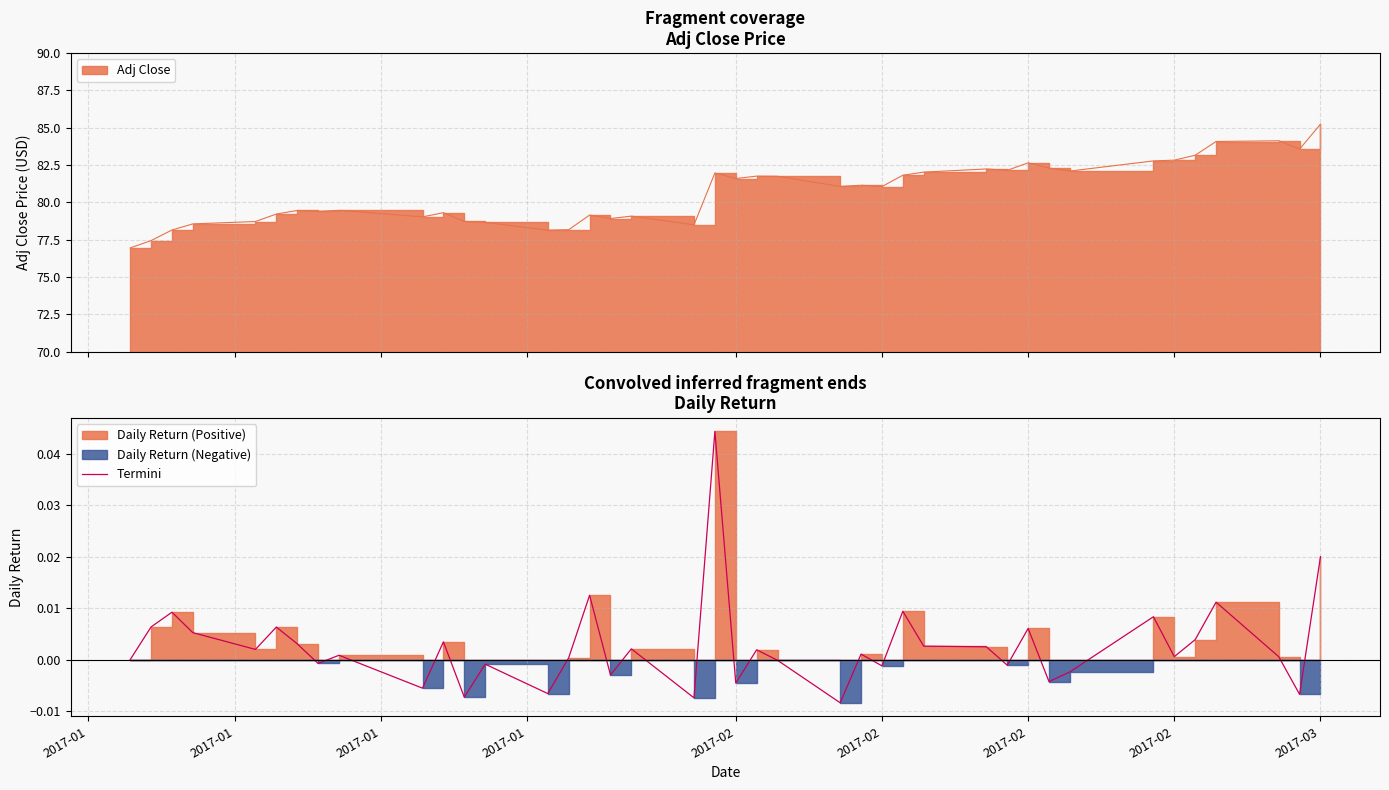

Is it true that the value at 27 is 0.0?

False